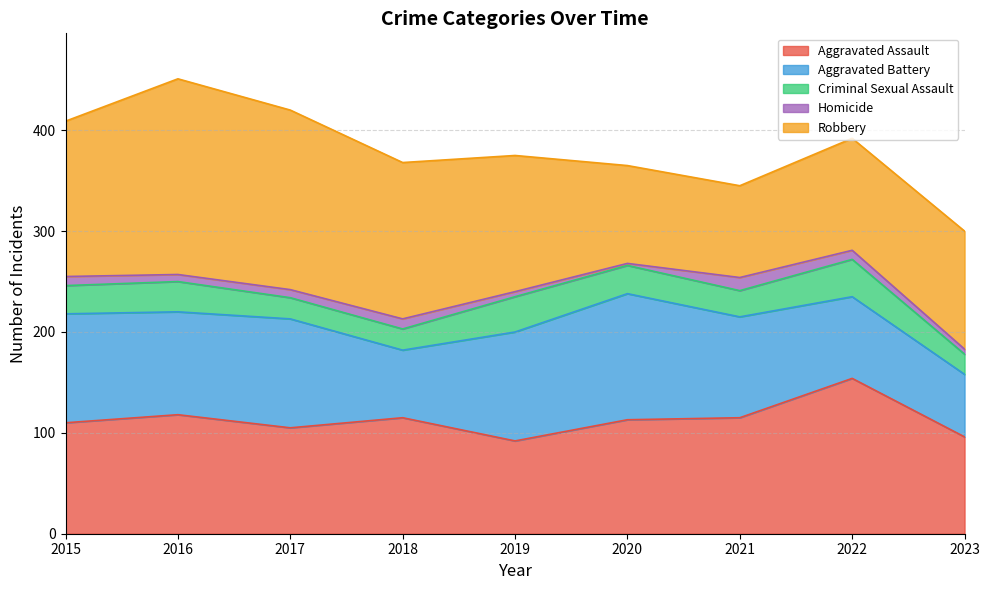

Between 2019 and 2023, which series saw the biggest shift?

Aggravated Battery